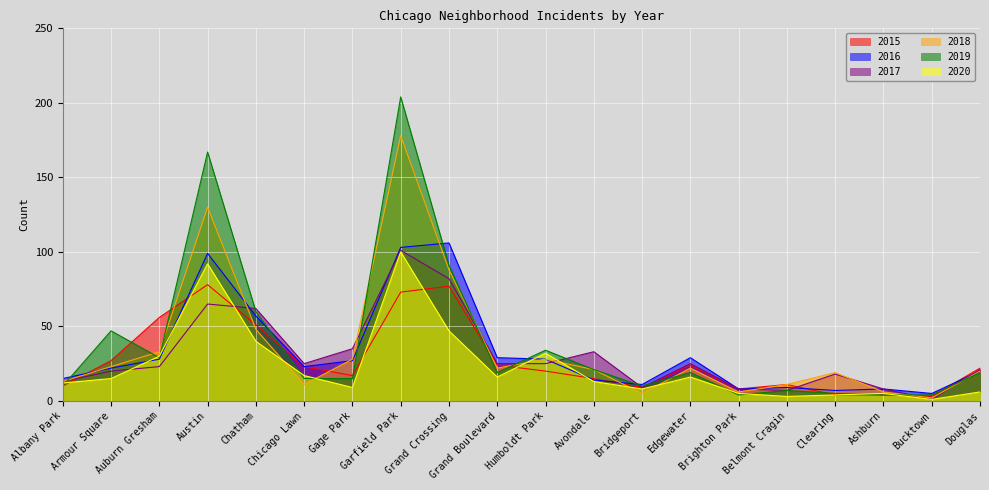

Reading right to left, transcribe all the data shown in this chart.

2015: Douglas=22	Bucktown=3	Ashburn=4	Clearing=4	Belmont Cragin=11	Brighton Park=8	Edgewater=24	Bridgeport=9	Avondale=15	Humboldt Park=20	Grand Boulevard=24	Grand Crossing=77	Garfield Park=73	Gage Park=17	Chicago Lawn=23	Chatham=51	Austin=78	Auburn Gresham=56	Armour Square=27	Albany Park=10
2016: Douglas=20	Bucktown=5	Ashburn=8	Clearing=7	Belmont Cragin=9	Brighton Park=8	Edgewater=29	Bridgeport=11	Avondale=14	Humboldt Park=28	Grand Boulevard=29	Grand Crossing=106	Garfield Park=103	Gage Park=27	Chicago Lawn=23	Chatham=57	Austin=99	Auburn Gresham=28	Armour Square=22	Albany Park=15
2017: Douglas=21	Bucktown=1	Ashburn=8	Clearing=18	Belmont Cragin=7	Brighton Park=8	Edgewater=25	Bridgeport=9	Avondale=33	Humboldt Park=25	Grand Boulevard=25	Grand Crossing=82	Garfield Park=101	Gage Park=35	Chicago Lawn=25	Chatham=62	Austin=65	Auburn Gresham=23	Armour Square=20	Albany Park=13
2018: Douglas=20	Bucktown=2	Ashburn=6	Clearing=19	Belmont Cragin=11	Brighton Park=6	Edgewater=22	Bridgeport=5	Avondale=21	Humboldt Park=28	Grand Boulevard=22	Grand Crossing=88	Garfield Park=178	Gage Park=28	Chicago Lawn=11	Chatham=48	Austin=130	Auburn Gresham=33	Armour Square=23	Albany Park=13
2019: Douglas=19	Bucktown=4	Ashburn=4	Clearing=5	Belmont Cragin=7	Brighton Park=4	Edgewater=19	Bridgeport=10	Avondale=21	Humboldt Park=34	Grand Boulevard=19	Grand Crossing=91	Garfield Park=204	Gage Park=15	Chicago Lawn=15	Chatham=60	Austin=167	Auburn Gresham=29	Armour Square=47	Albany Park=10
2020: Douglas=6	Bucktown=1	Ashburn=5	Clearing=4	Belmont Cragin=3	Brighton Park=5	Edgewater=16	Bridgeport=8	Avondale=13	Humboldt Park=32	Grand Boulevard=16	Grand Crossing=47	Garfield Park=100	Gage Park=9	Chicago Lawn=17	Chatham=40	Austin=92	Auburn Gresham=30	Armour Square=15	Albany Park=12